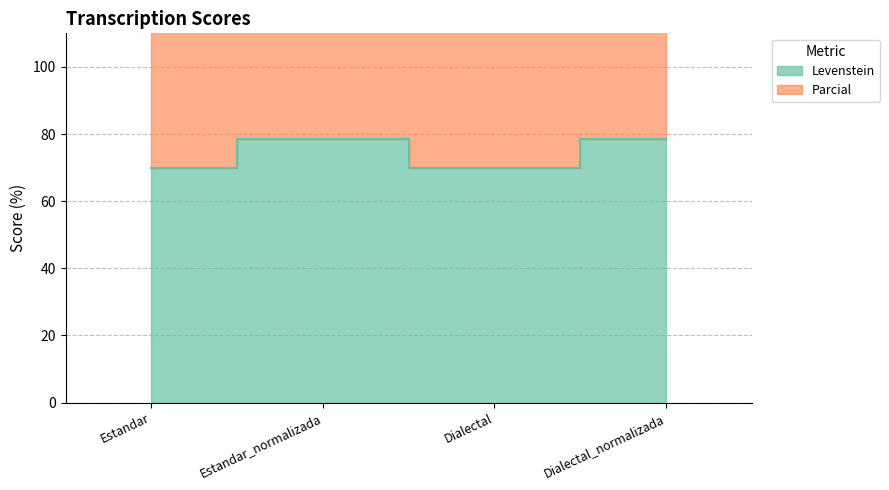

Which category has the lowest value in the Levenstein series?

Estandar